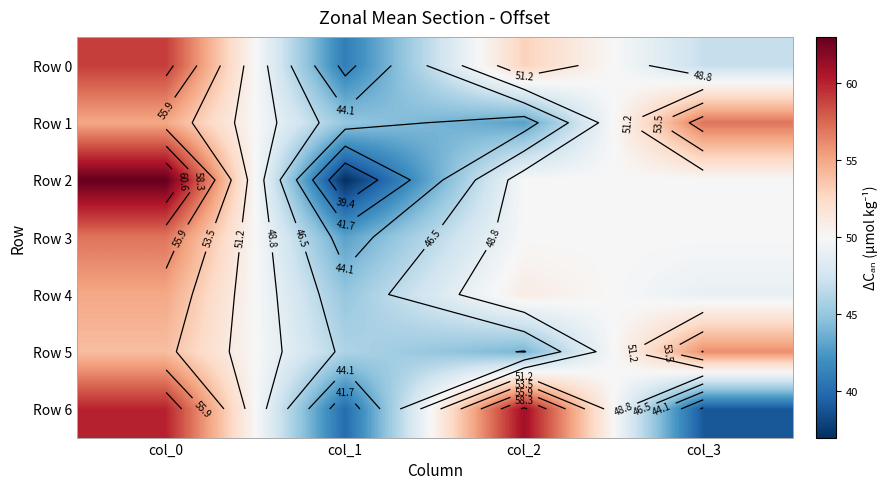

What is the sum of the Row 2 values at col_1 and col_3?

87